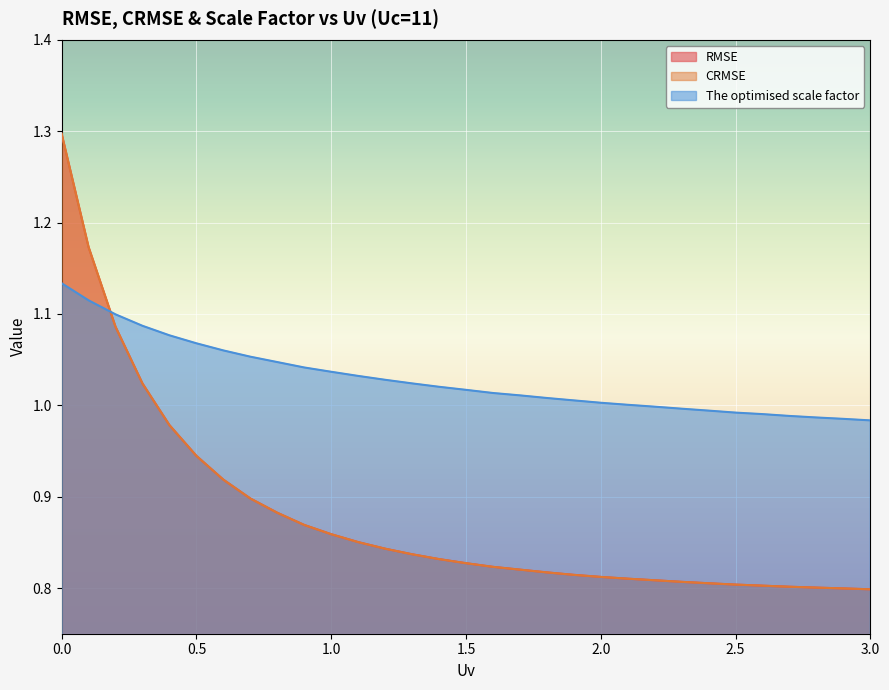

Reading left to right, extract all data points from this chart.

RMSE: 1.3	1.2	1.1	1.0	1.0	0.9	0.9	0.9	0.9	0.9	0.9	0.9	0.8	0.8	0.8	0.8	0.8	0.8	0.8	0.8	0.8	0.8	0.8	0.8	0.8	0.8	0.8	0.8	0.8	0.8	0.8
CRMSE: 1.3	1.2	1.1	1.0	1.0	0.9	0.9	0.9	0.9	0.9	0.9	0.9	0.8	0.8	0.8	0.8	0.8	0.8	0.8	0.8	0.8	0.8	0.8	0.8	0.8	0.8	0.8	0.8	0.8	0.8	0.8
The optimised scale factor: 1.1	1.1	1.1	1.1	1.1	1.1	1.1	1.1	1.0	1.0	1.0	1.0	1.0	1.0	1.0	1.0	1.0	1.0	1.0	1.0	1.0	1.0	1.0	1.0	1.0	1.0	1.0	1.0	1.0	1.0	1.0